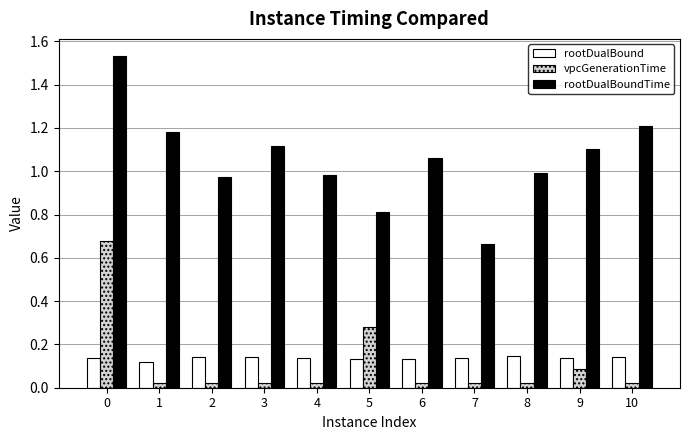

What is the difference between the rootDualBoundTime values at 9 and 7?

0.4